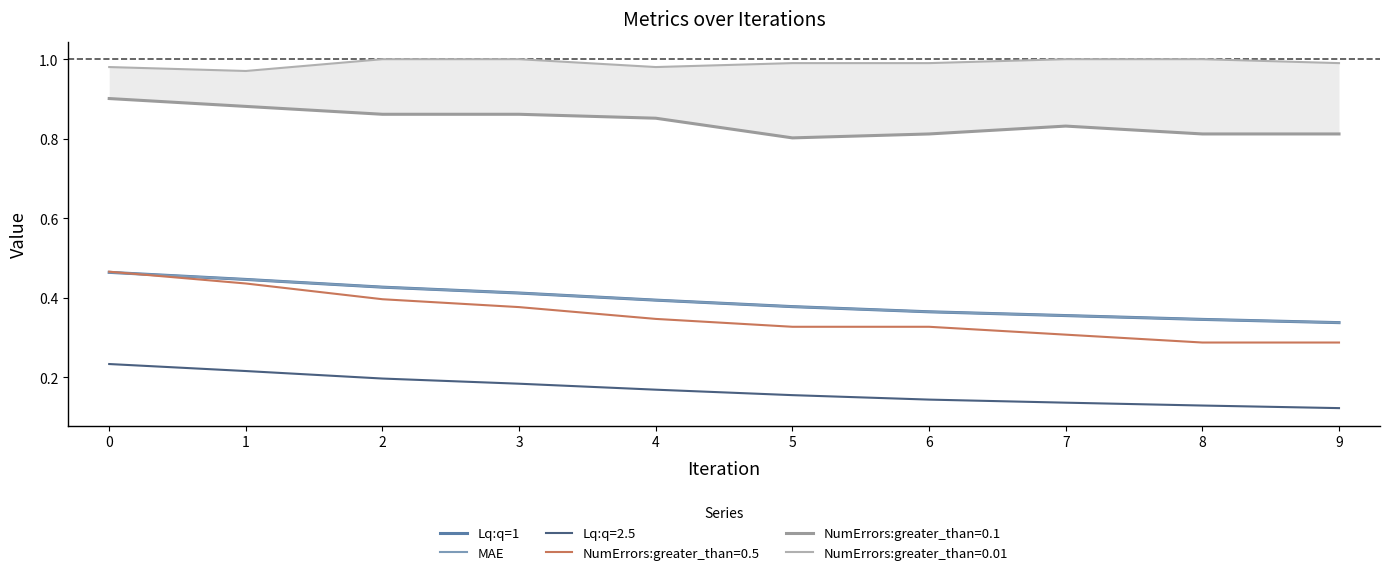

The value of NumErrors:greater_than=0.5 at 4 is 0.5. True or false?

False